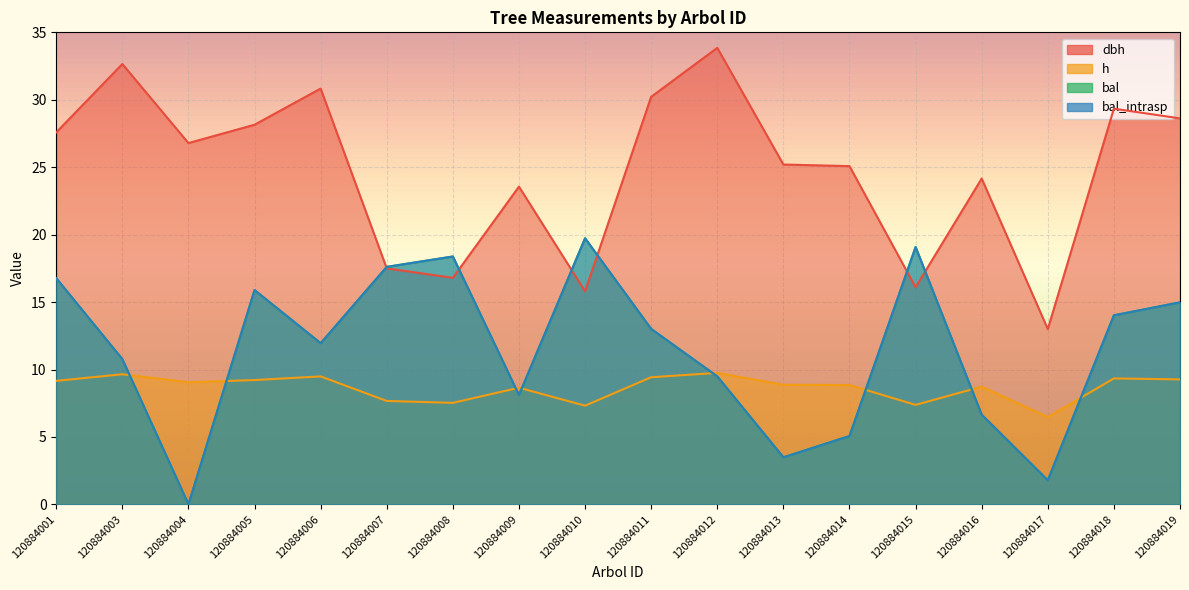

What is the approximate value of dbh at 120884001?

27.6